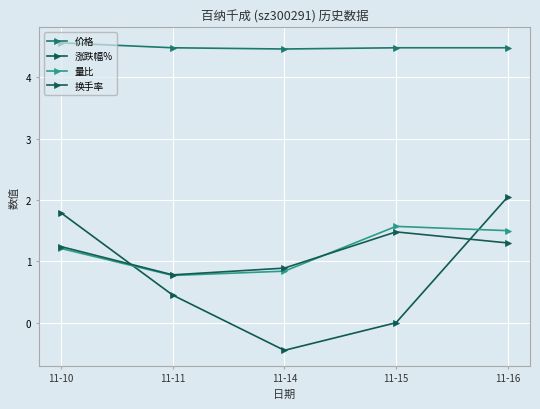

What is the total value across all series at 11-15?

7.5